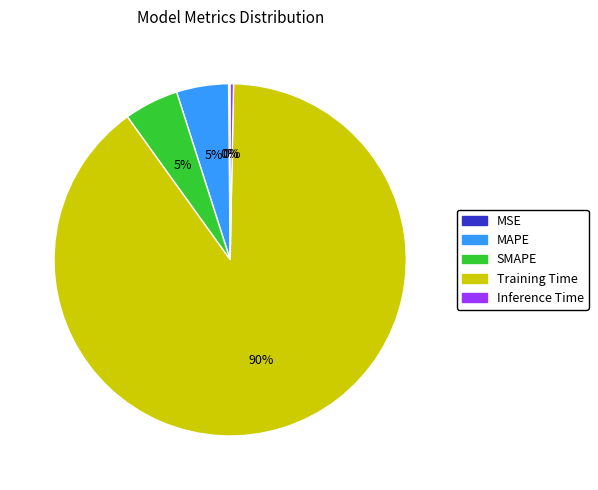

Which category has the biggest portion of the pie?

Training Time